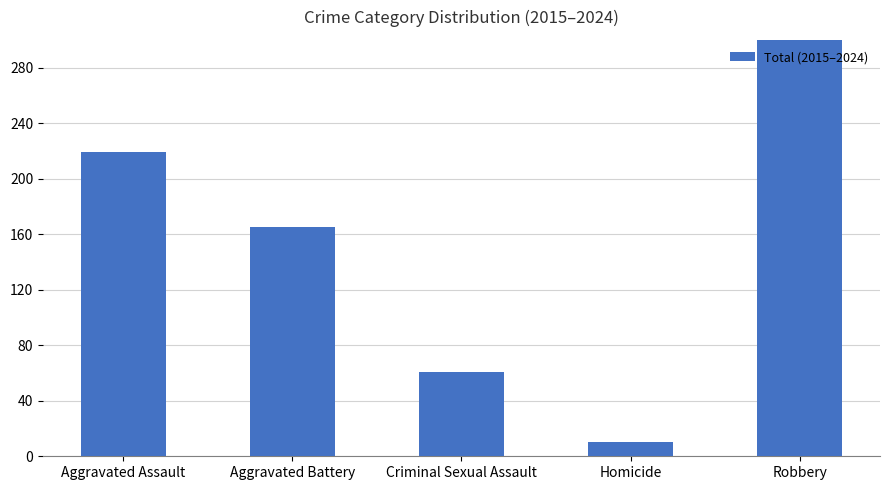

What is the difference between the second highest and second lowest values?

158